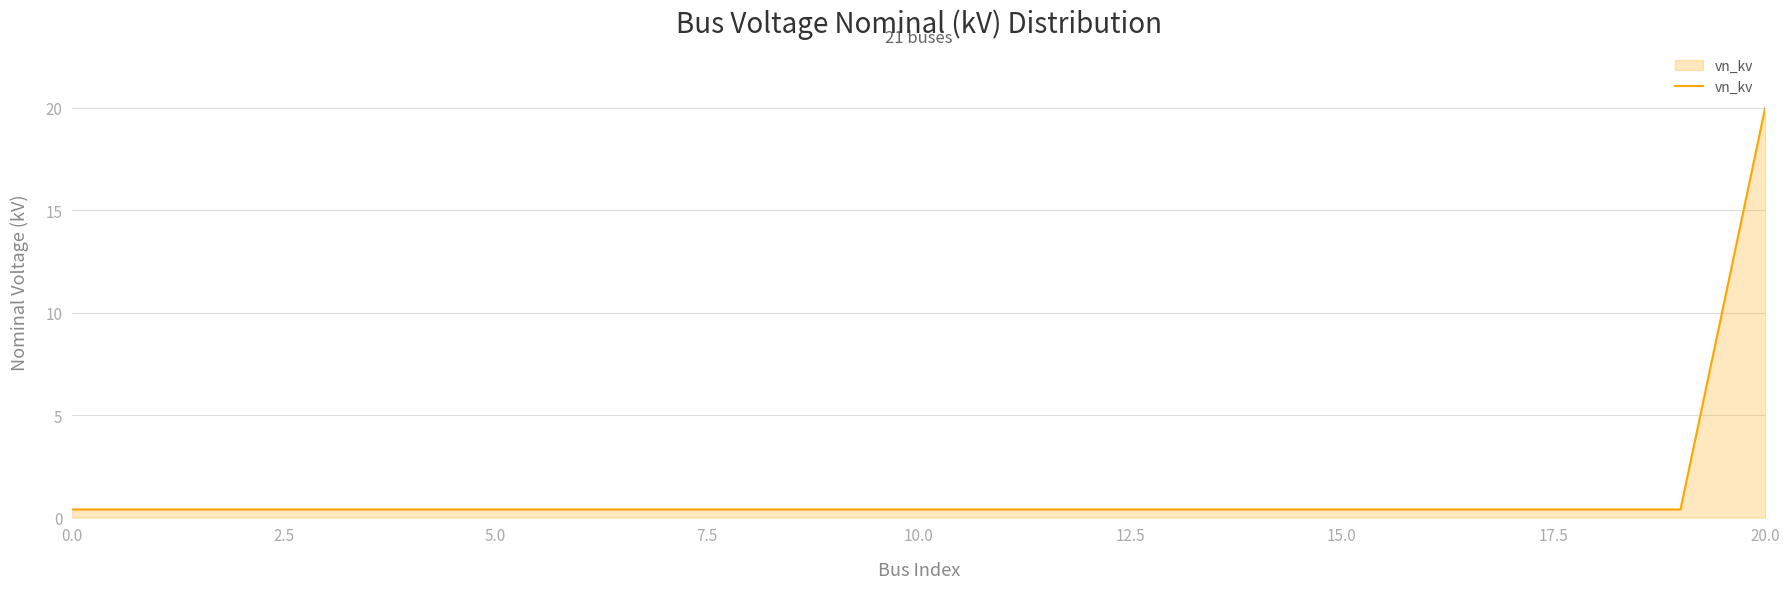

What is the greatest value displayed?

20.0